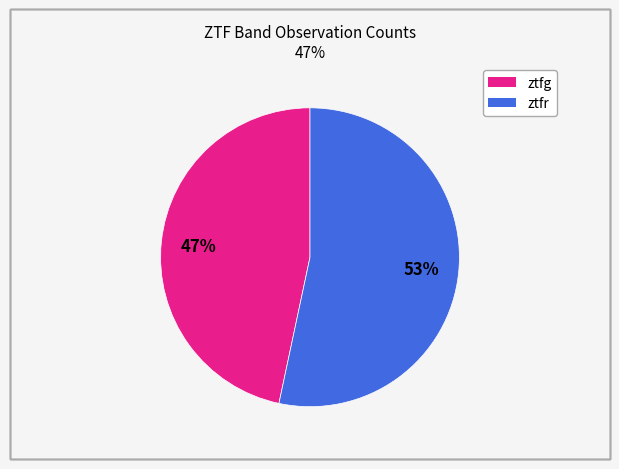

Is there a majority slice in this chart?

Yes